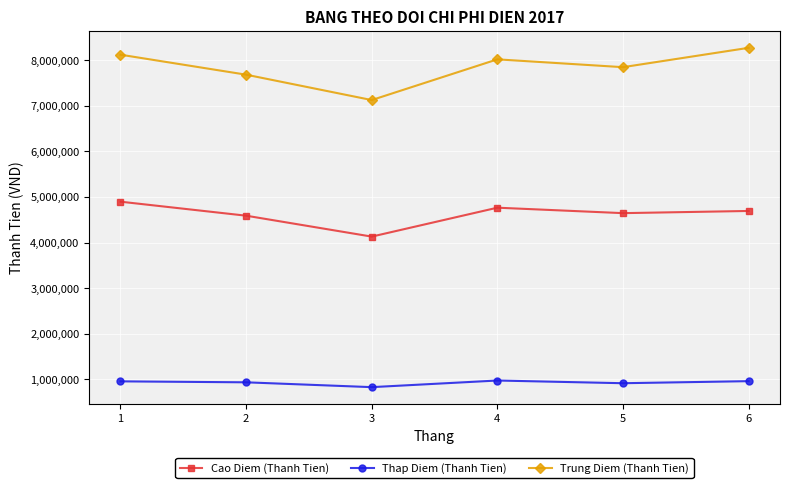

Which series has the largest total across all categories?

Trung Diem (Thanh Tien)